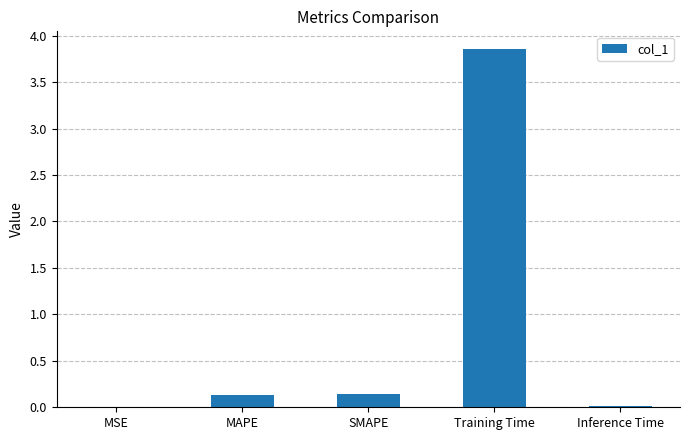

The chart shows a value of 0.0 at SMAPE. True or false?

False